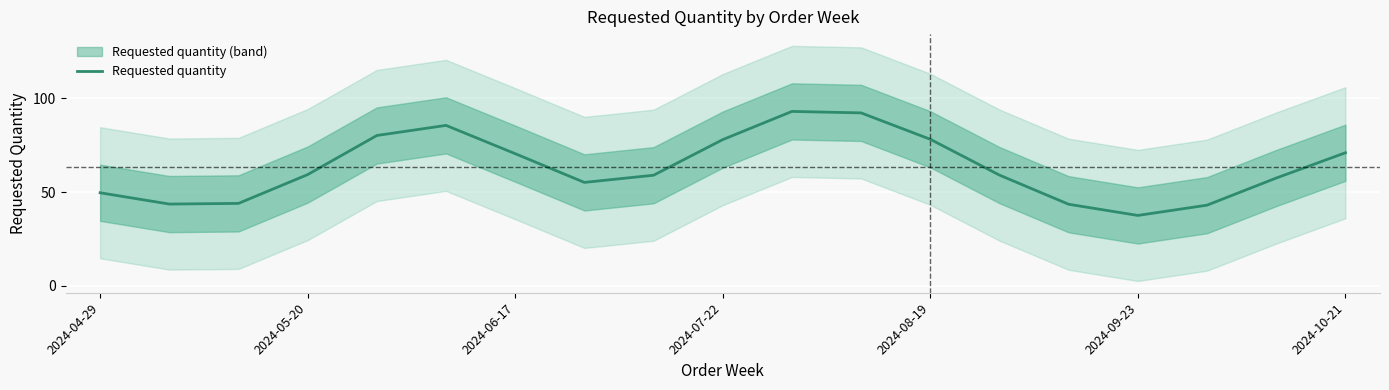

What is the minimum value for Requested quantity?

37.5